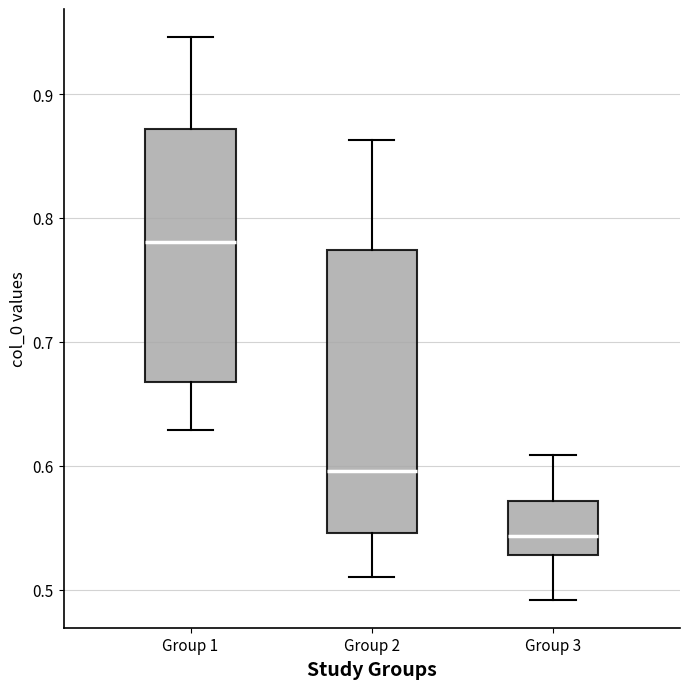

Reading left to right, read every box against the y-axis: the position of its median line, the range the box covers, and the ends of its whiskers. The values are not printed on the chart, so give them approximately, as read against the axis.

Group 1: median 0.78, box 0.67 to 0.87, whiskers 0.63 to 0.95
Group 2: median 0.60, box 0.55 to 0.77, whiskers 0.51 to 0.86
Group 3: median 0.54, box 0.53 to 0.57, whiskers 0.49 to 0.61